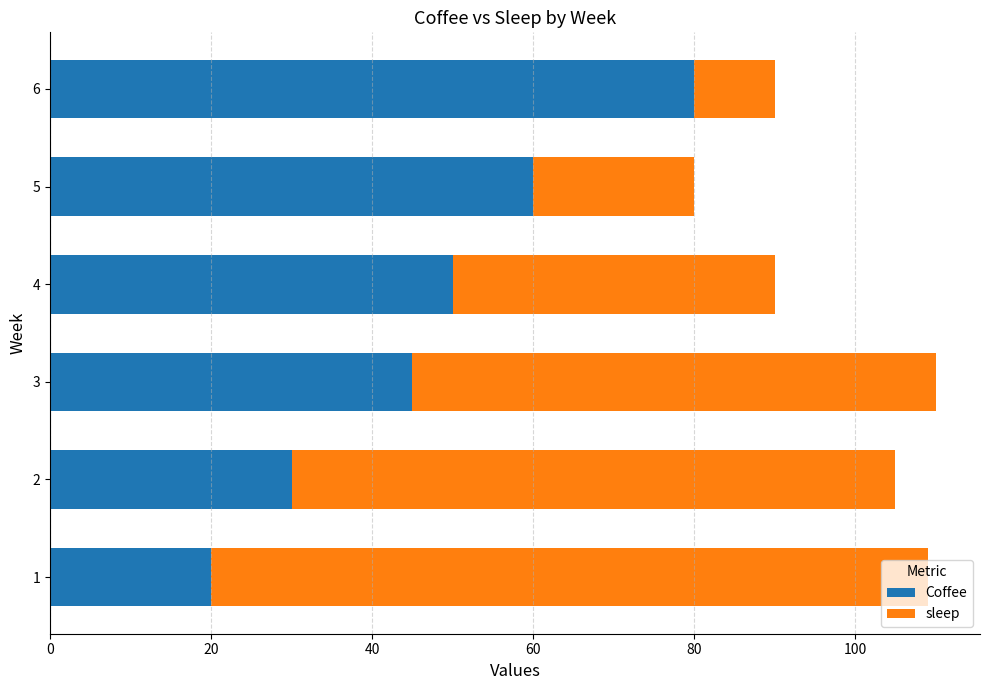

What is the sum of the Coffee values at 6 and 3?

125